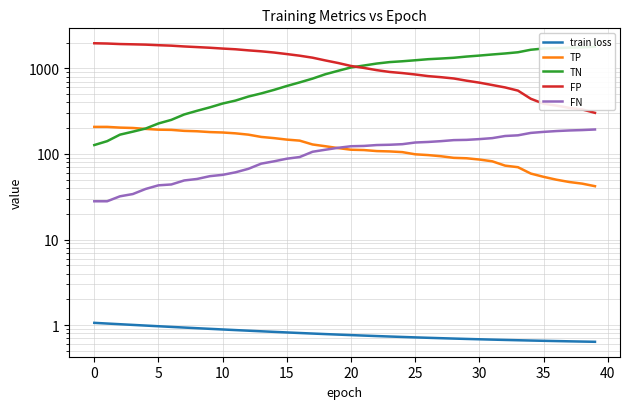

What is the maximum value shown in the chart?

1962.0